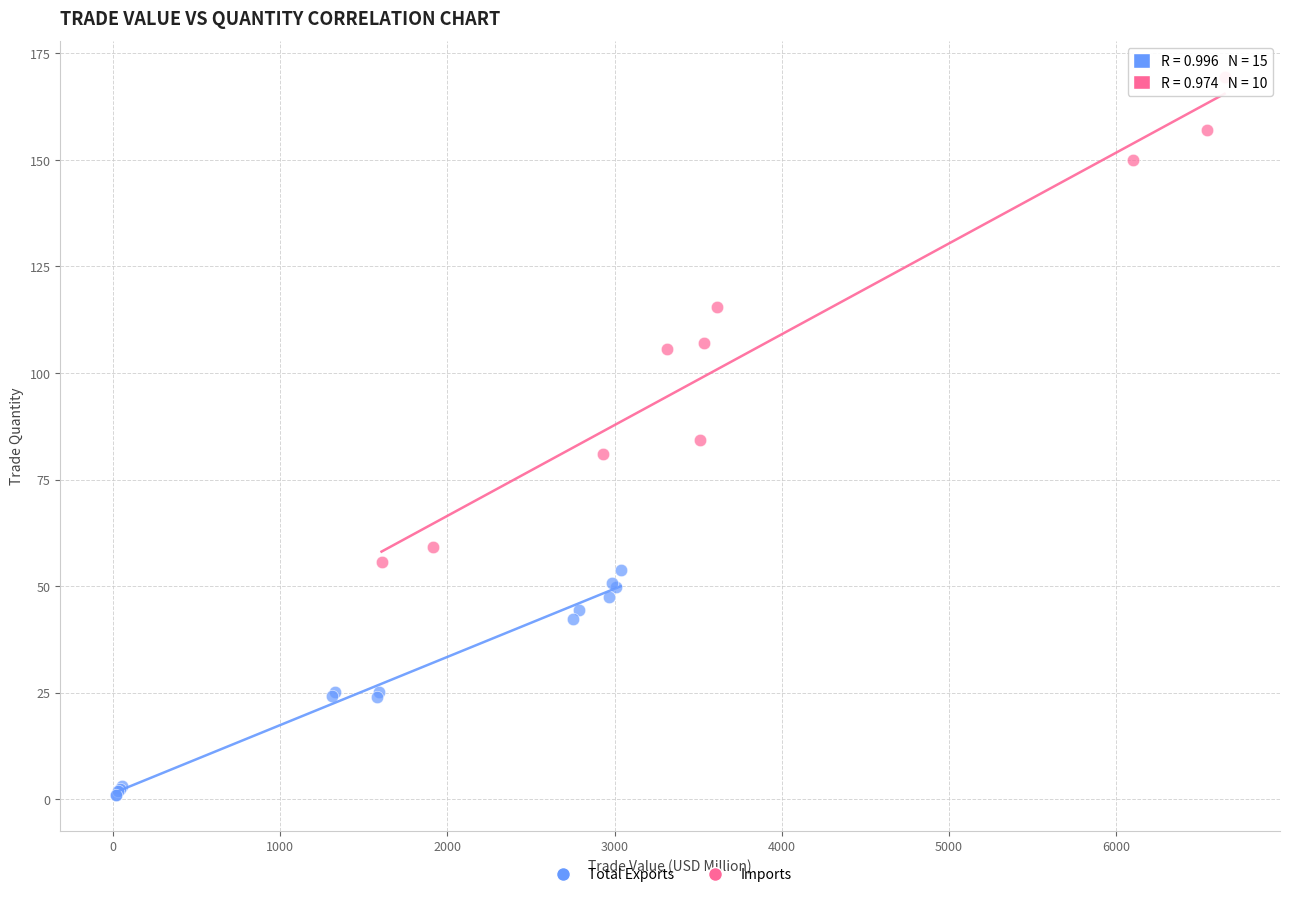

Which series contains the highest Y value?

Imports